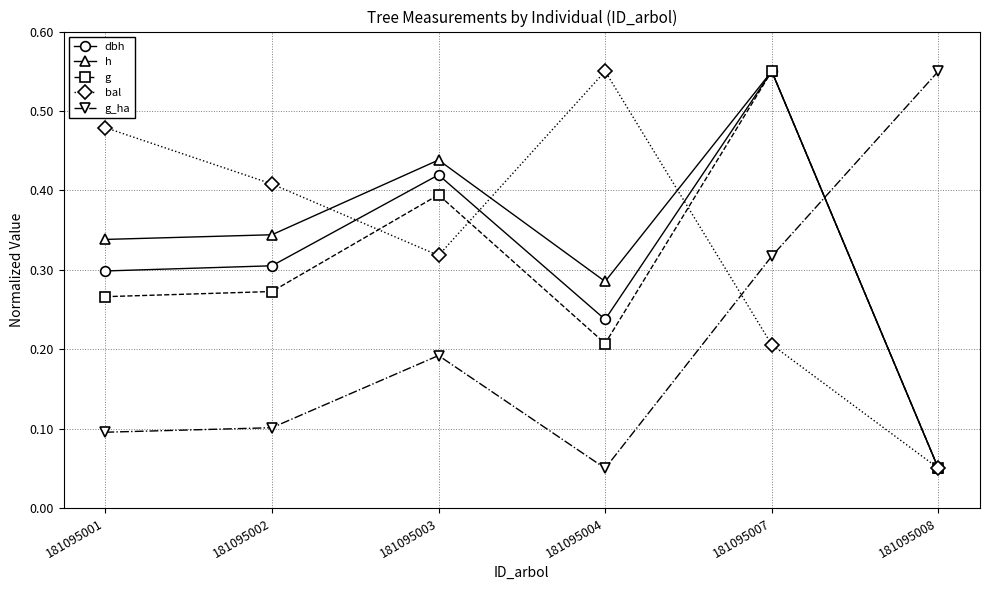

Which category has the highest value in the h series?

181095007